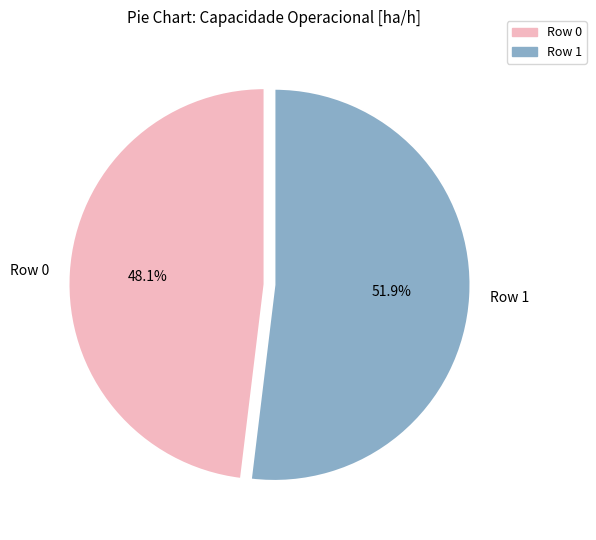

Which slice represents more than half of the pie?

Row 1